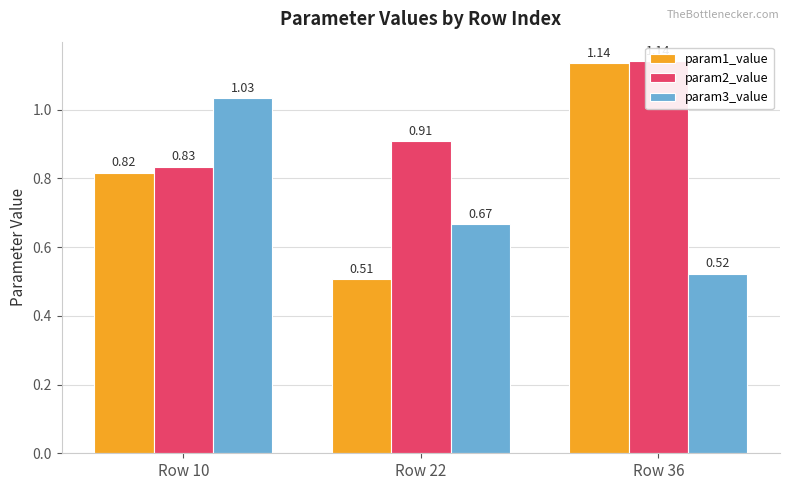

How many groups of bars are there?

3